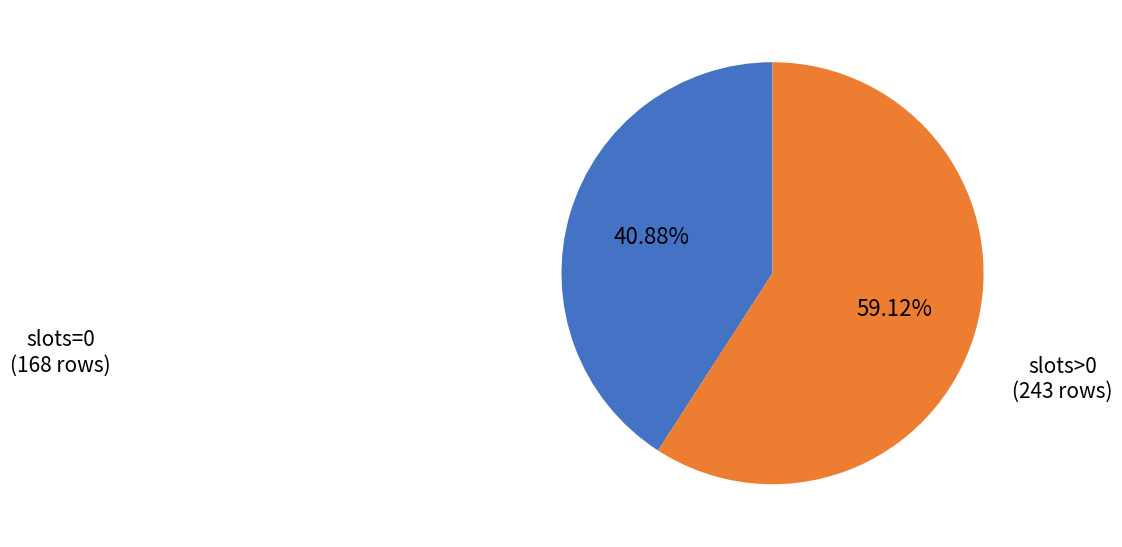

What is the majority slice?

slots>0 (243 rows)